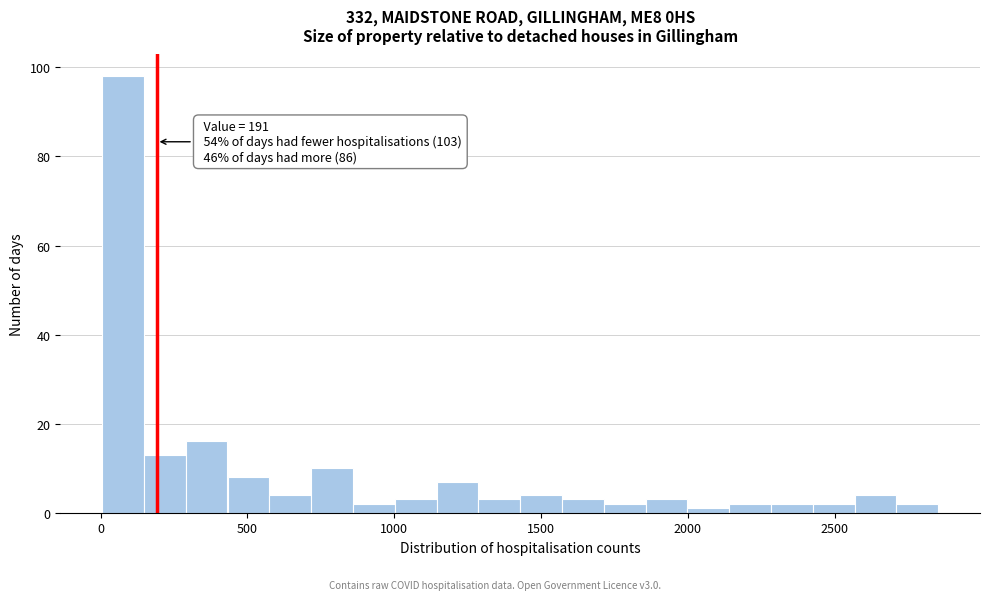

Read against the x-axis, roughly where is the centre of the tallest bar?

100